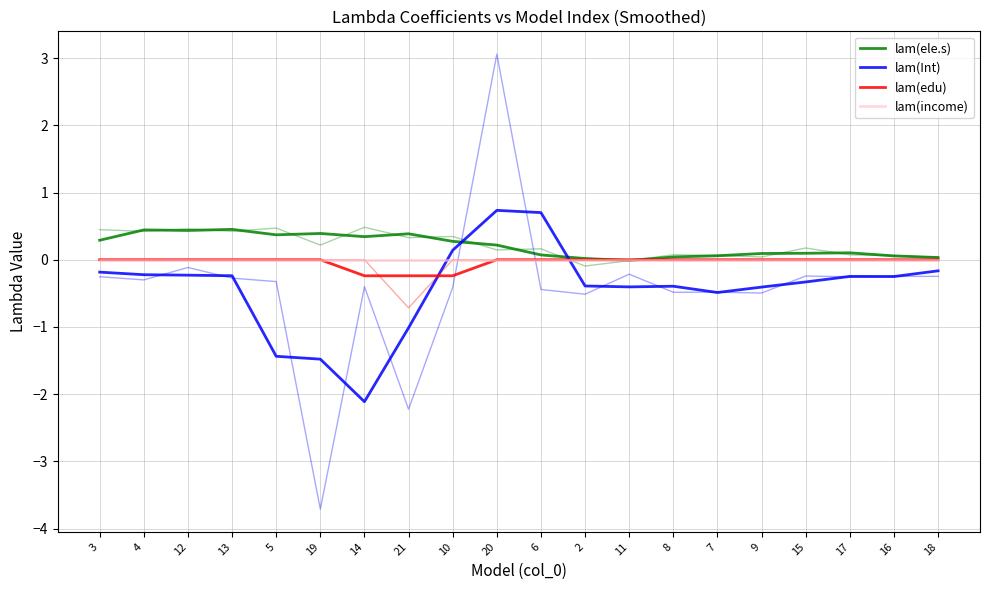

At which category does lam(ele.s) reach its first local valley?

12